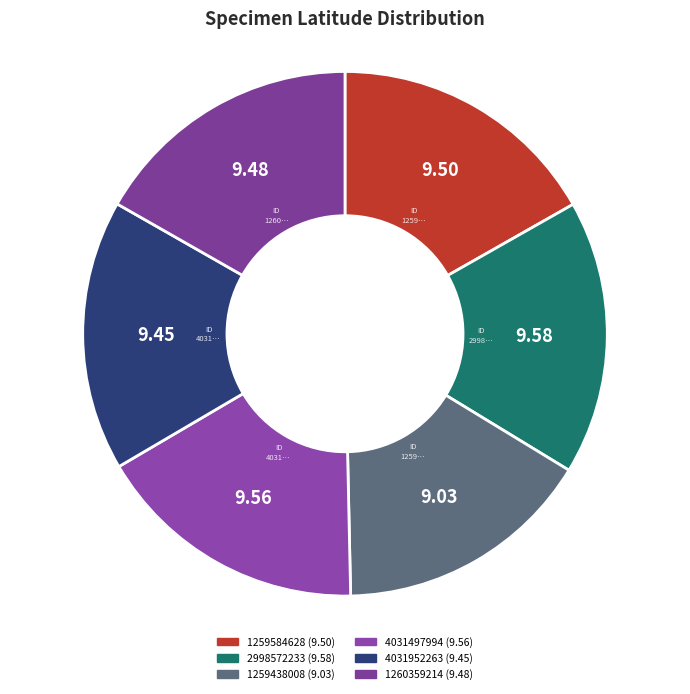

The 2998572233 slice represents 17% of the pie. True or false?

True